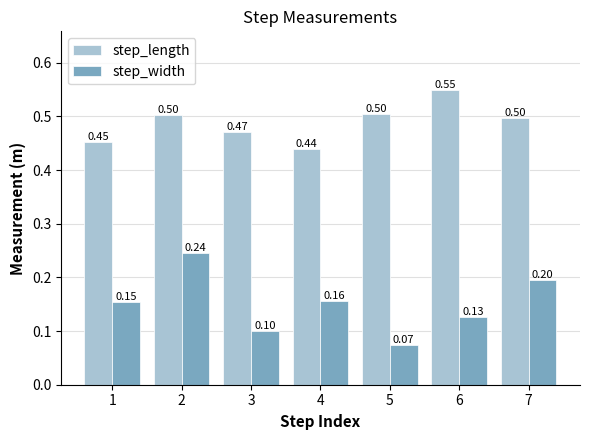

How many data points does each series have?

7